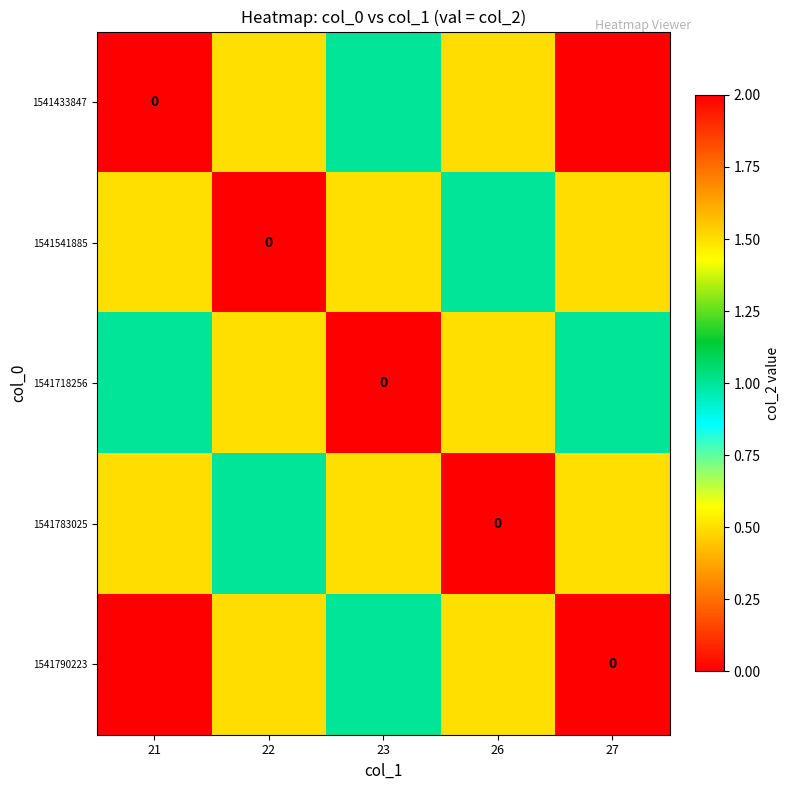

How many data points does each series have?

5